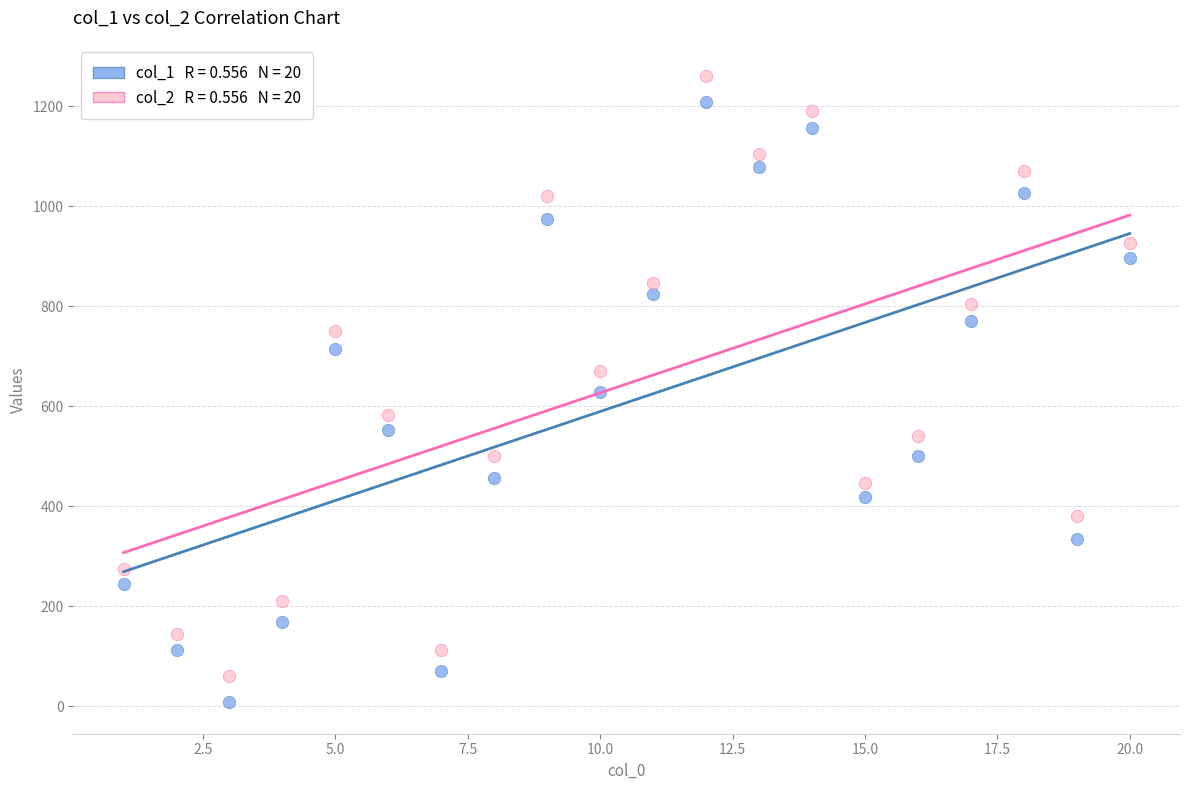

Across all data points, what is the range of Y values (max minus min)?

1252